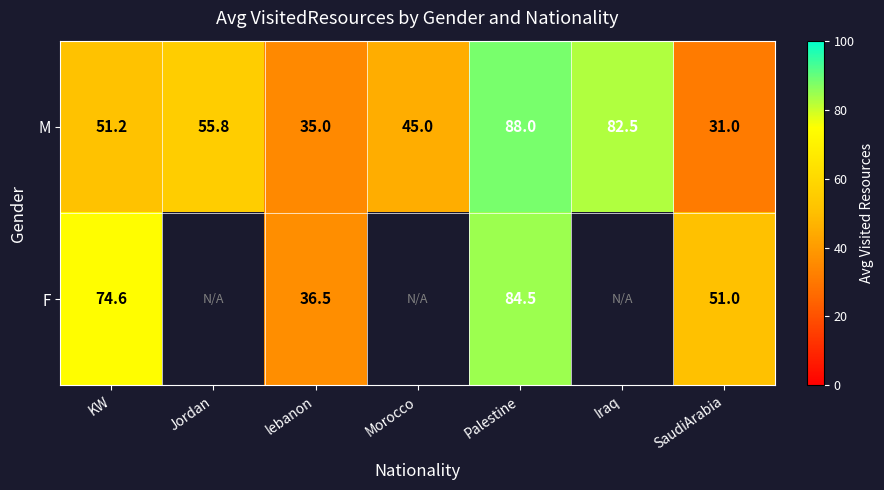

True or false: M has a value of 45.0 at Morocco.

True